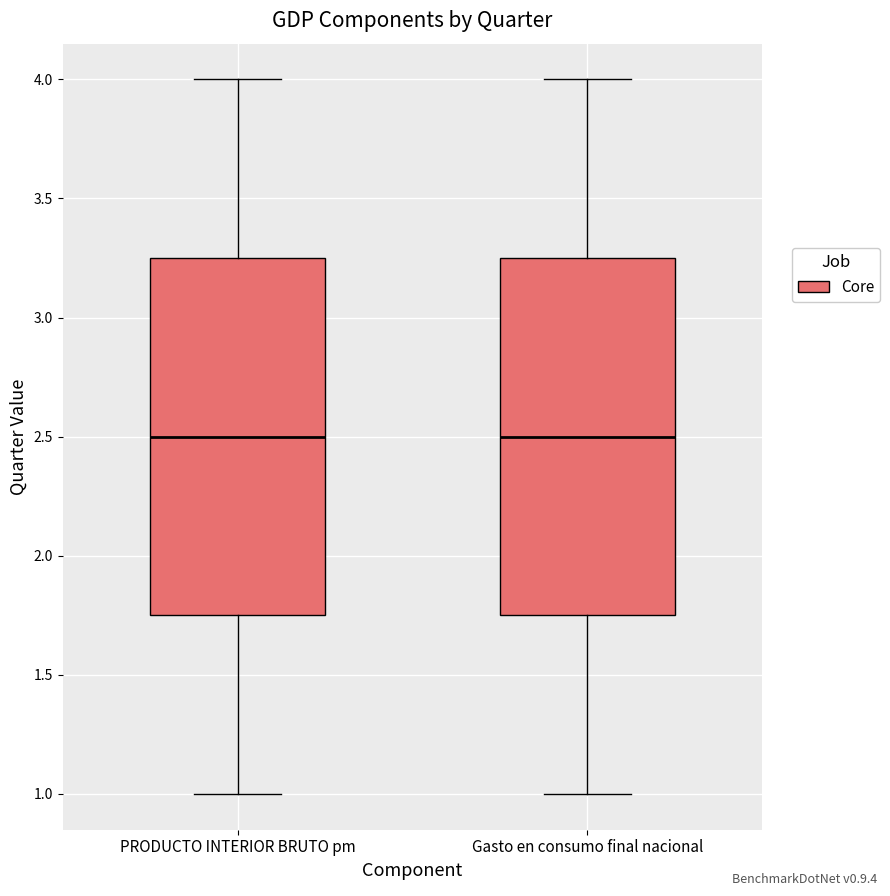

Where does the upper whisker of the box for PRODUCTO INTERIOR BRUTO pm end on the y-axis? The values are not printed on the chart, so give them approximately, as read against the axis.

4.00